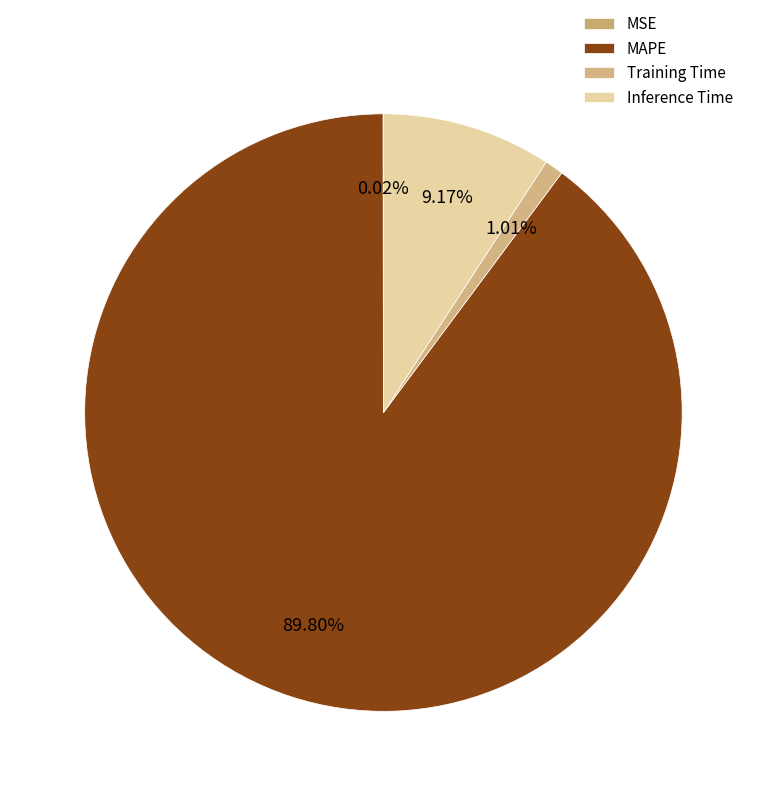

Do Inference Time and MAPE together represent more than half of the pie?

Yes